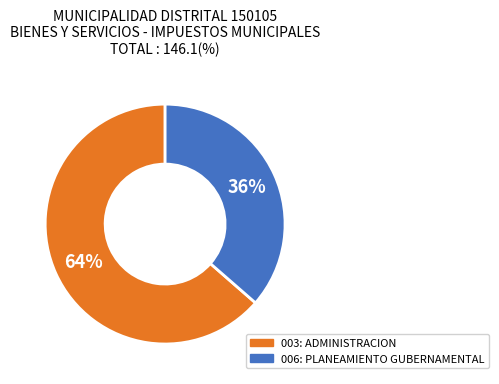

To the nearest percent, what portion does 003: ADMINISTRACION represent?

64%